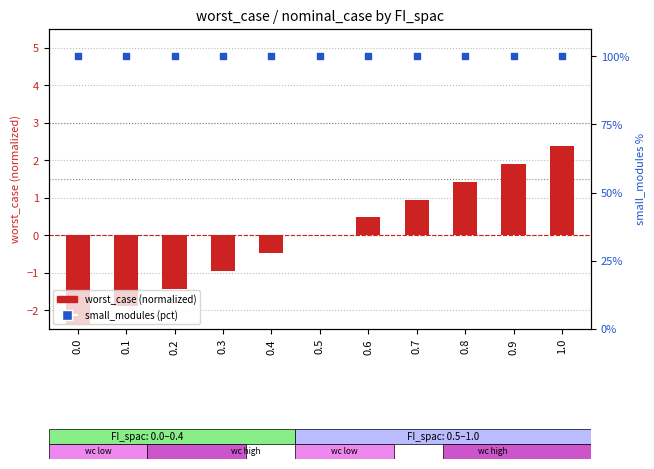

What are all the series names shown in the legend?

worst_case (normalized), small_modules (pct)